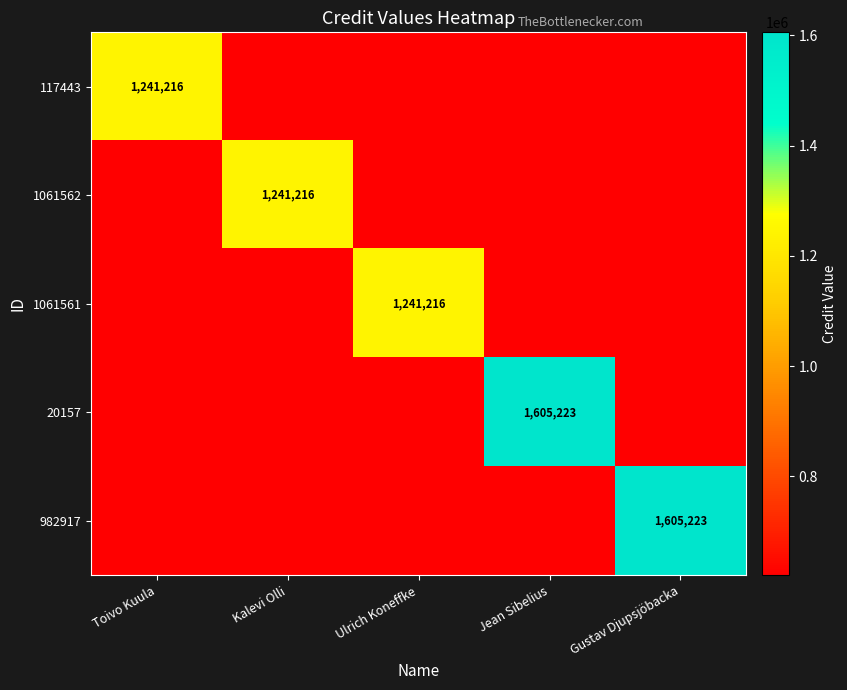

The value of 1061562 at Kalevi Olli is 2030071. True or false?

False